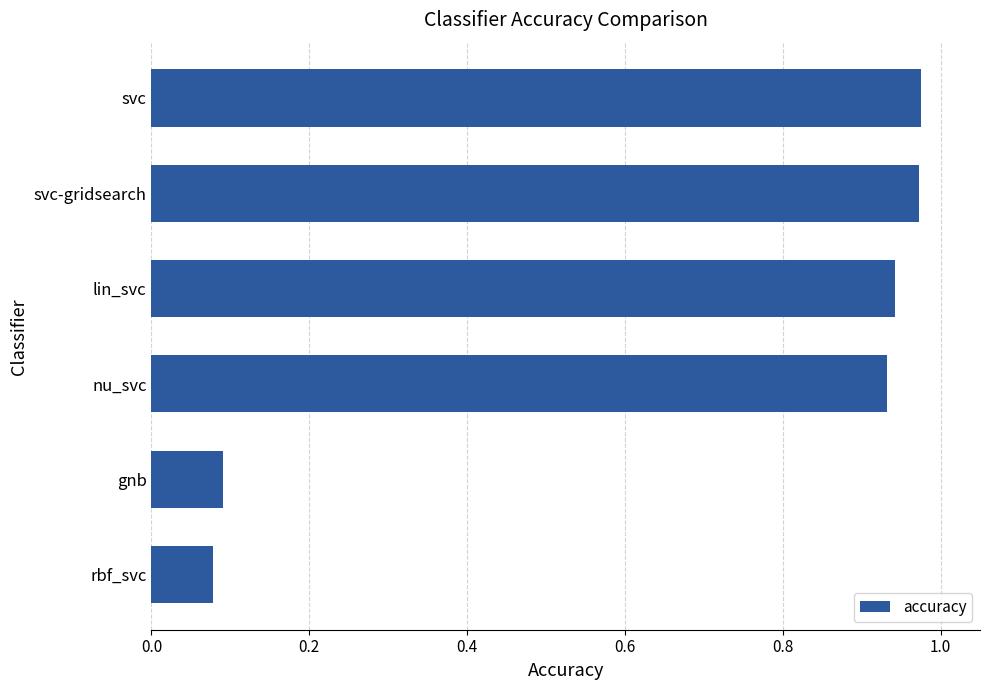

What is the average value?

0.7